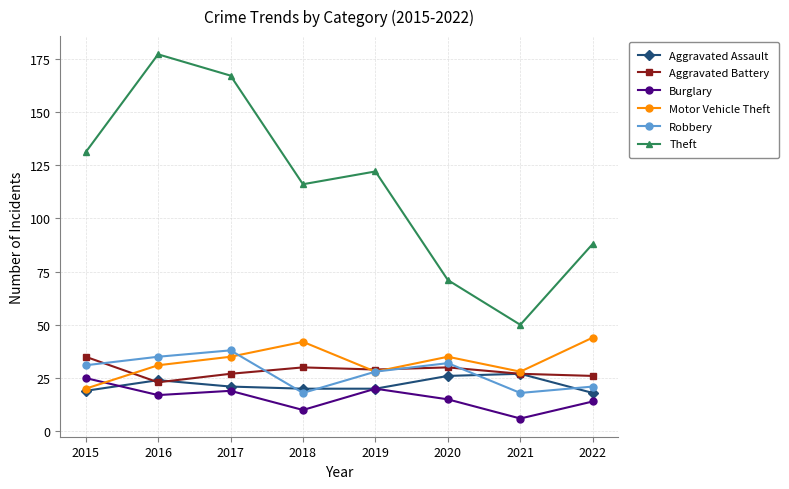

What is the value of the Theft point at the 5th from the left?

122